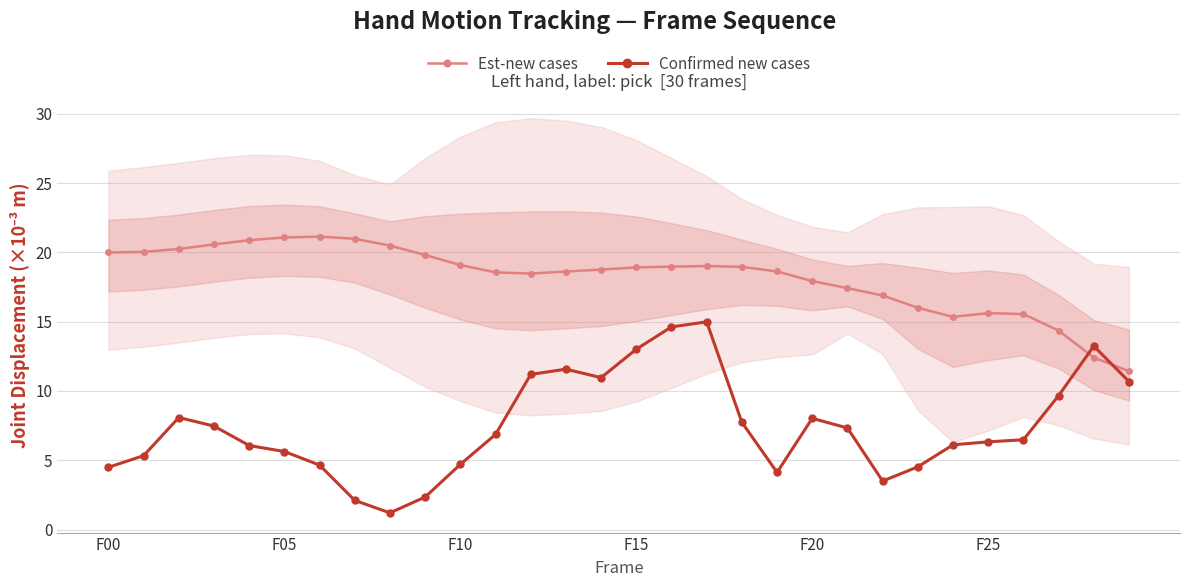

Is it true that Confirmed new cases equals 6.3 at F25?

True